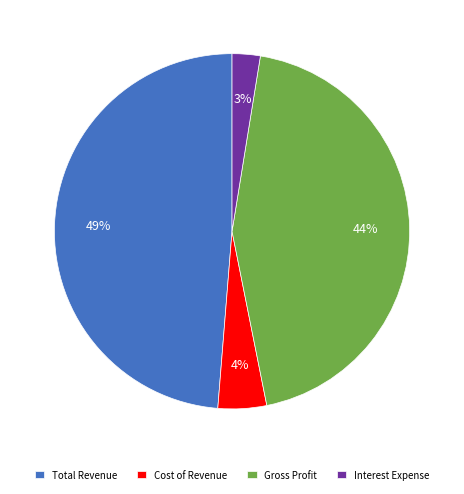

To the nearest percent, what portion does Gross Profit represent?

44%